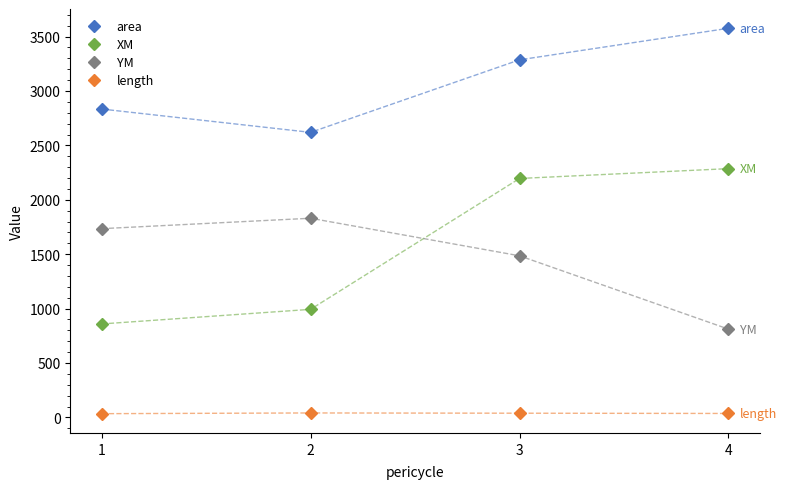

Between 1 and 2, which series saw the biggest shift?

area